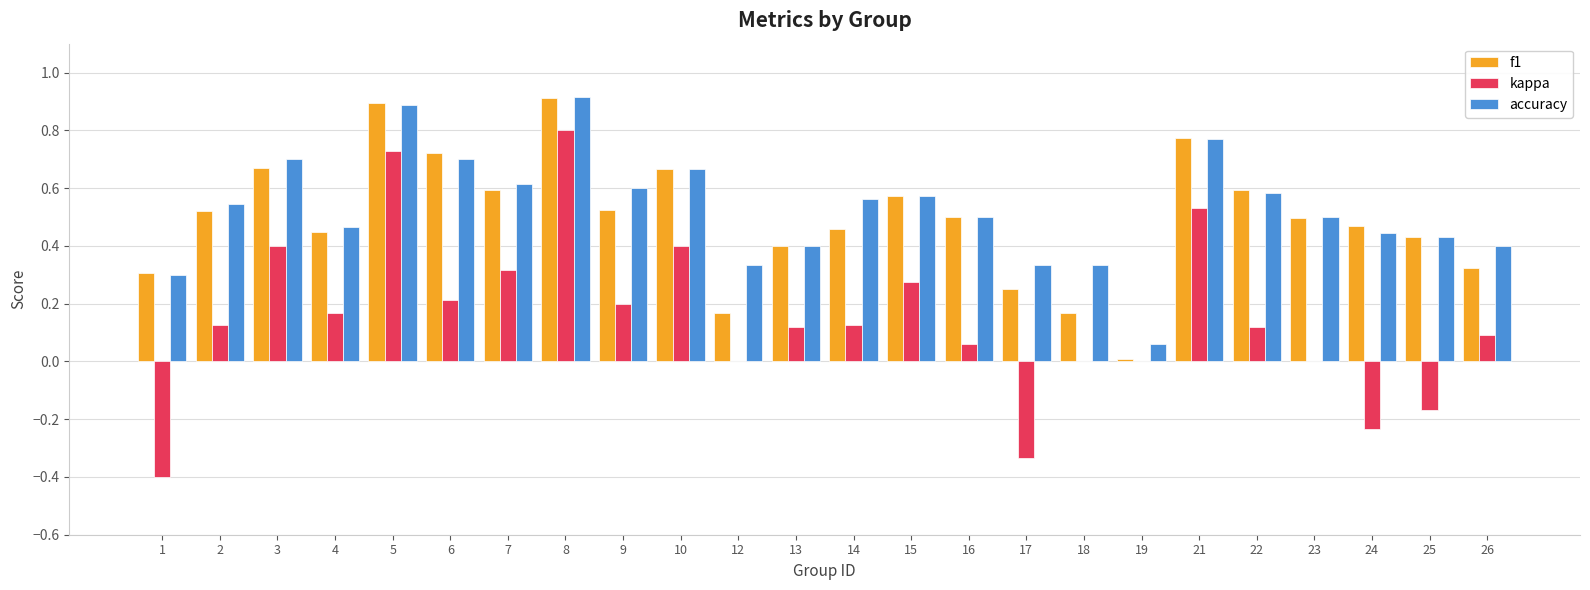

Which series has the largest total across all categories?

accuracy